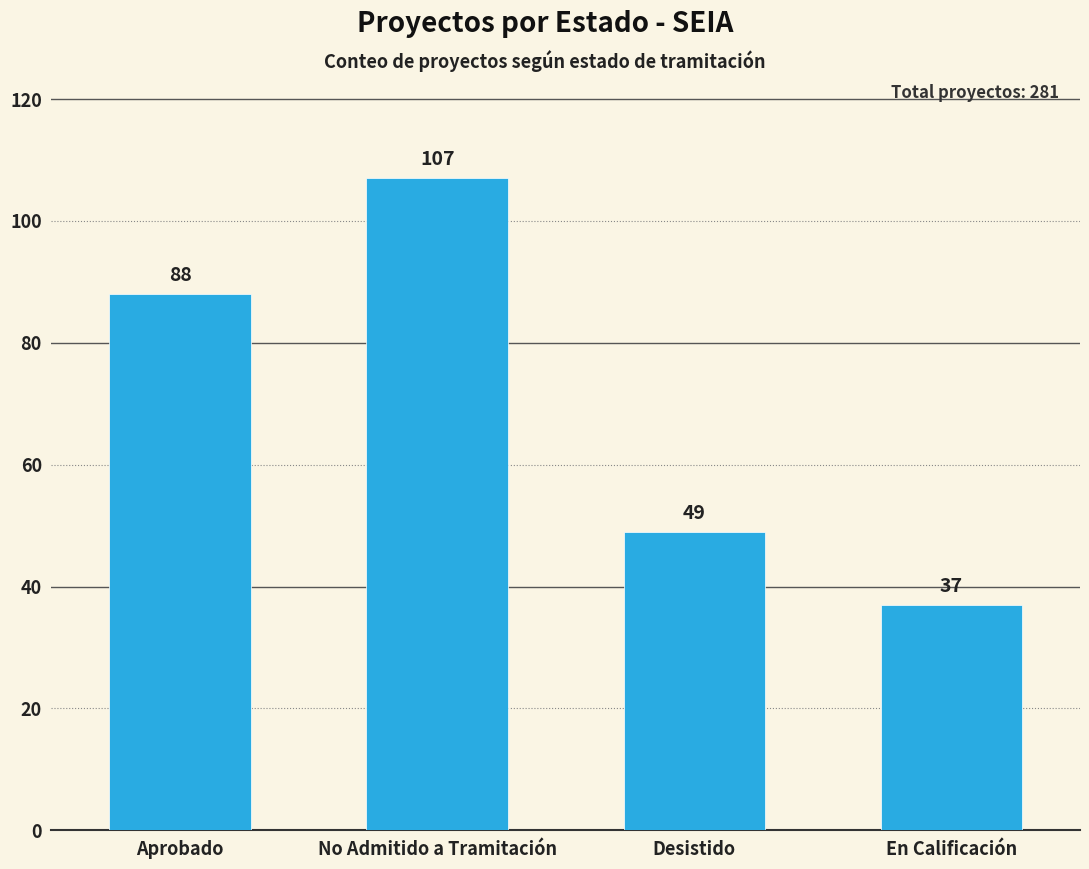

What is the smallest value displayed?

37